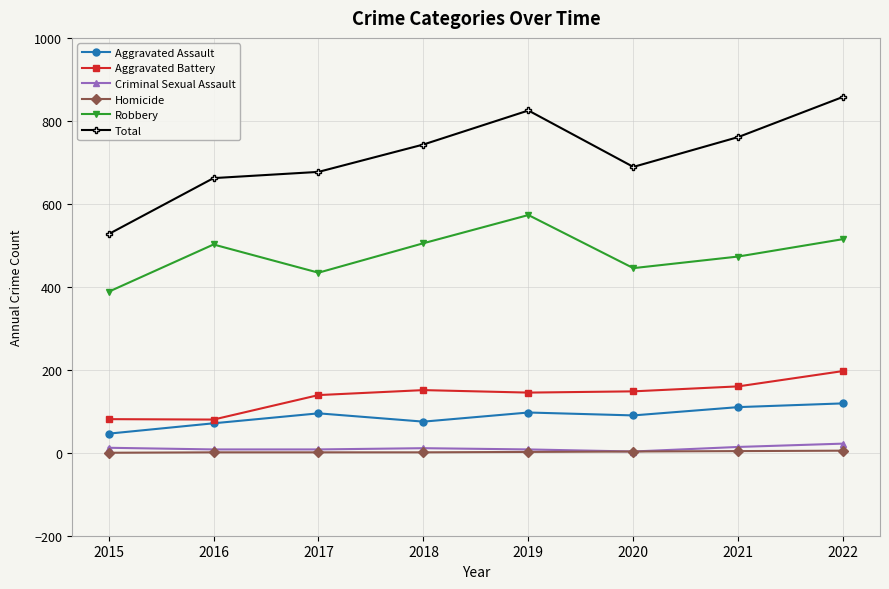

Which series has the largest range (max minus min)?

Total